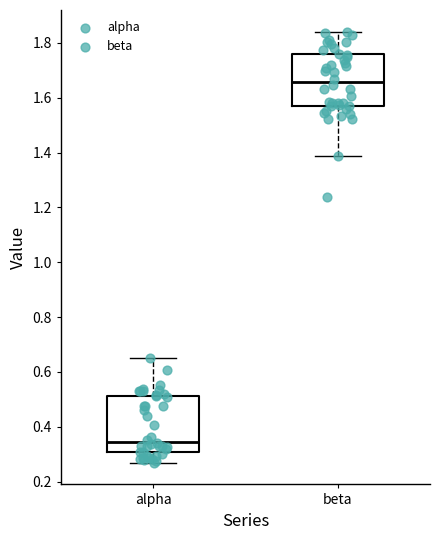

Which box's median line is the highest?

beta